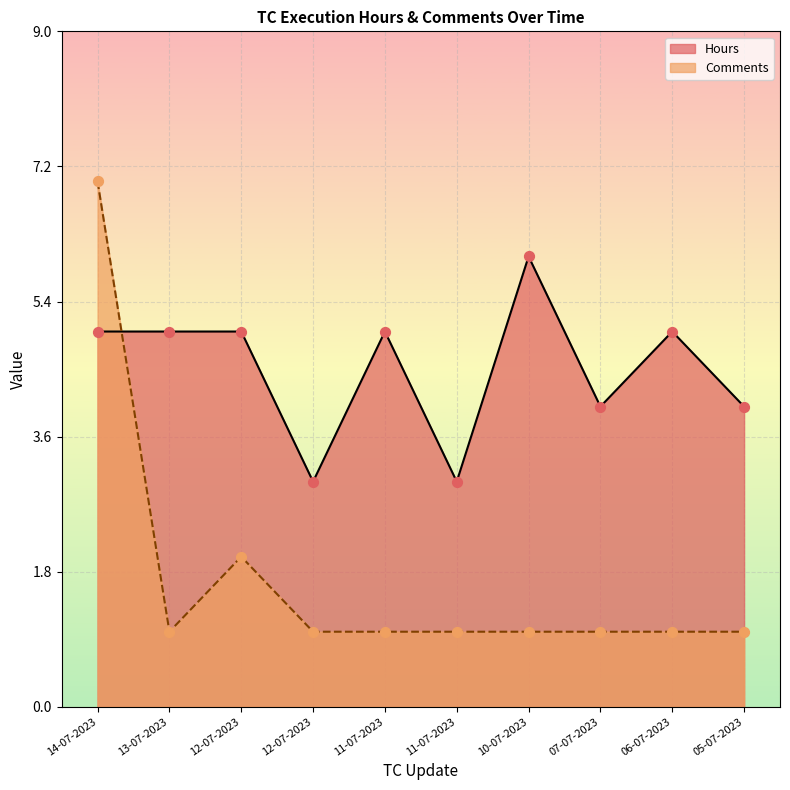

At which category is the sum across all series the highest?

14-07-2023